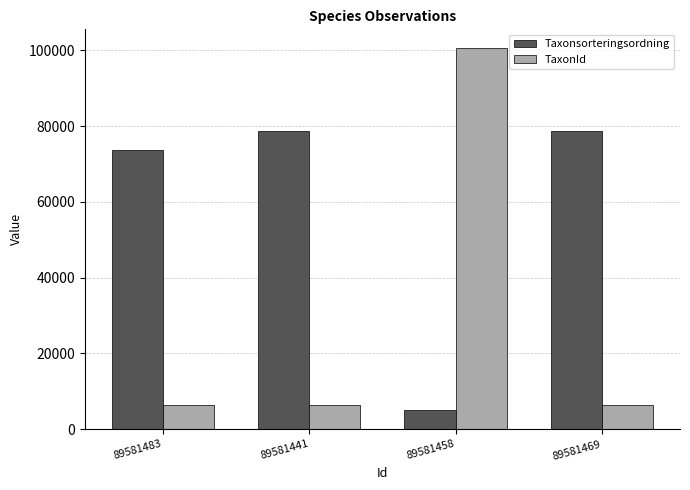

What is the sum of all TaxonId values?

119891